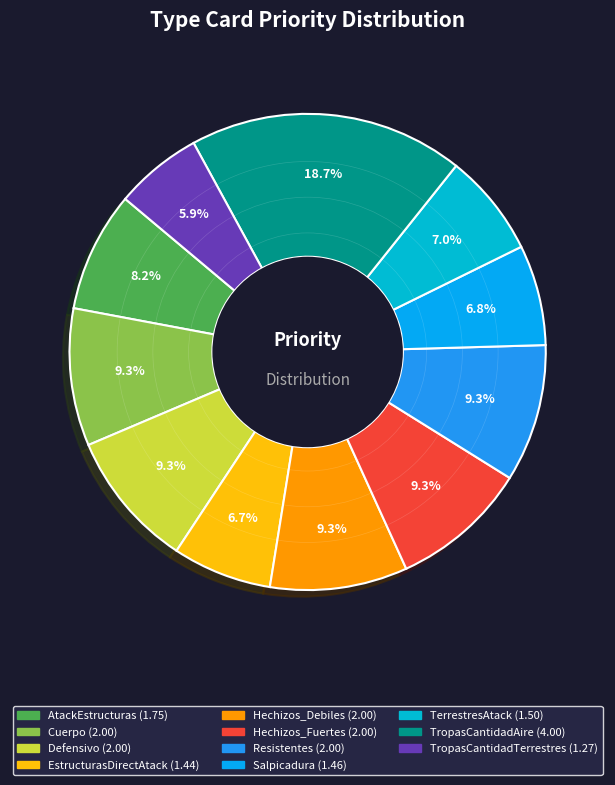

What percentage is the Resistentes slice, to the nearest percent?

9%